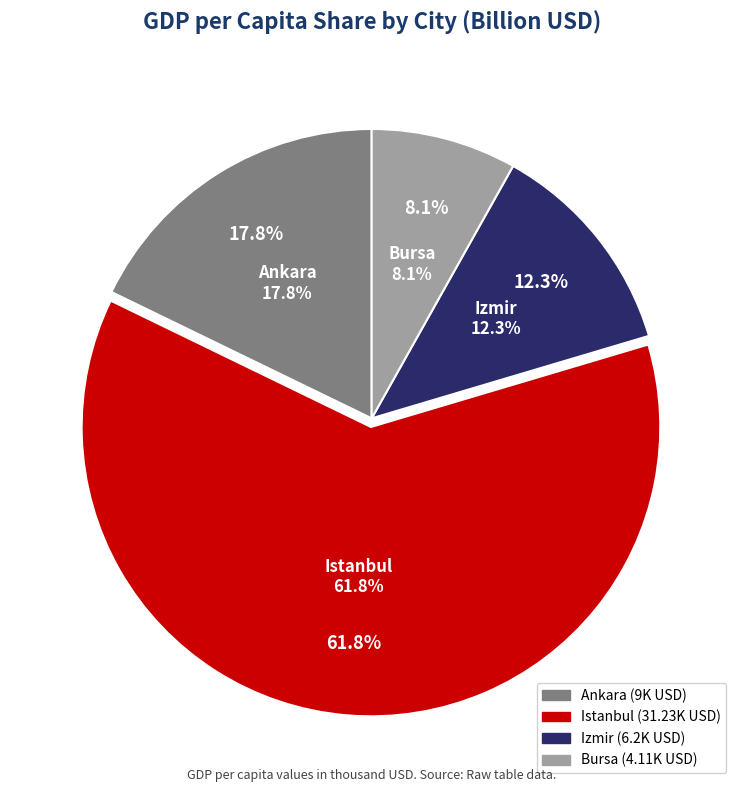

How many slices are in this pie chart?

4